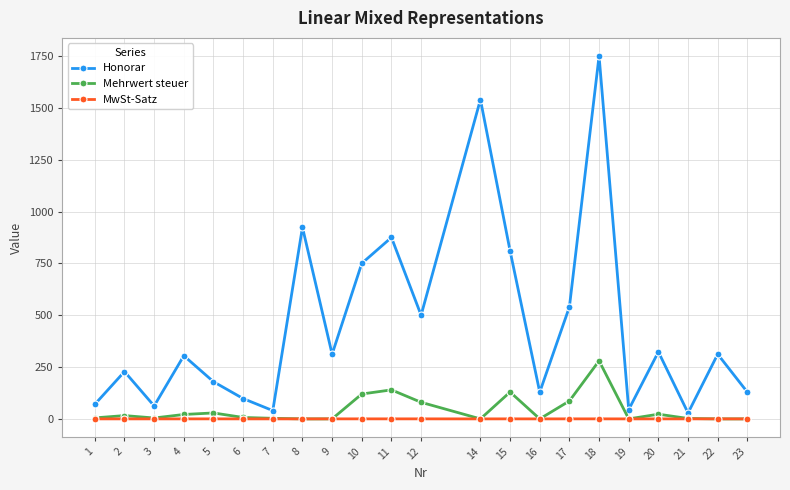

Between 3 and 5, which series saw the biggest shift?

Honorar